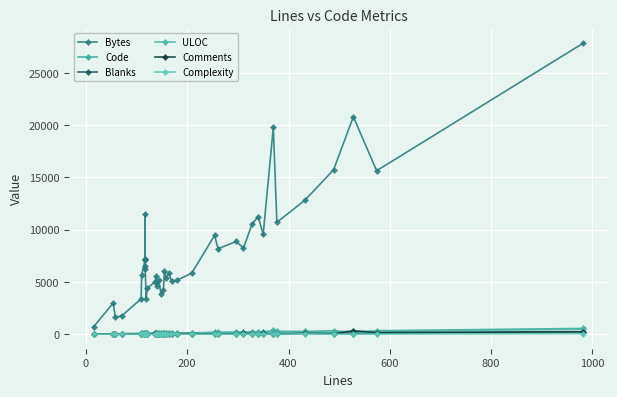

The value of Bytes at 1200 is 9293. True or false?

False